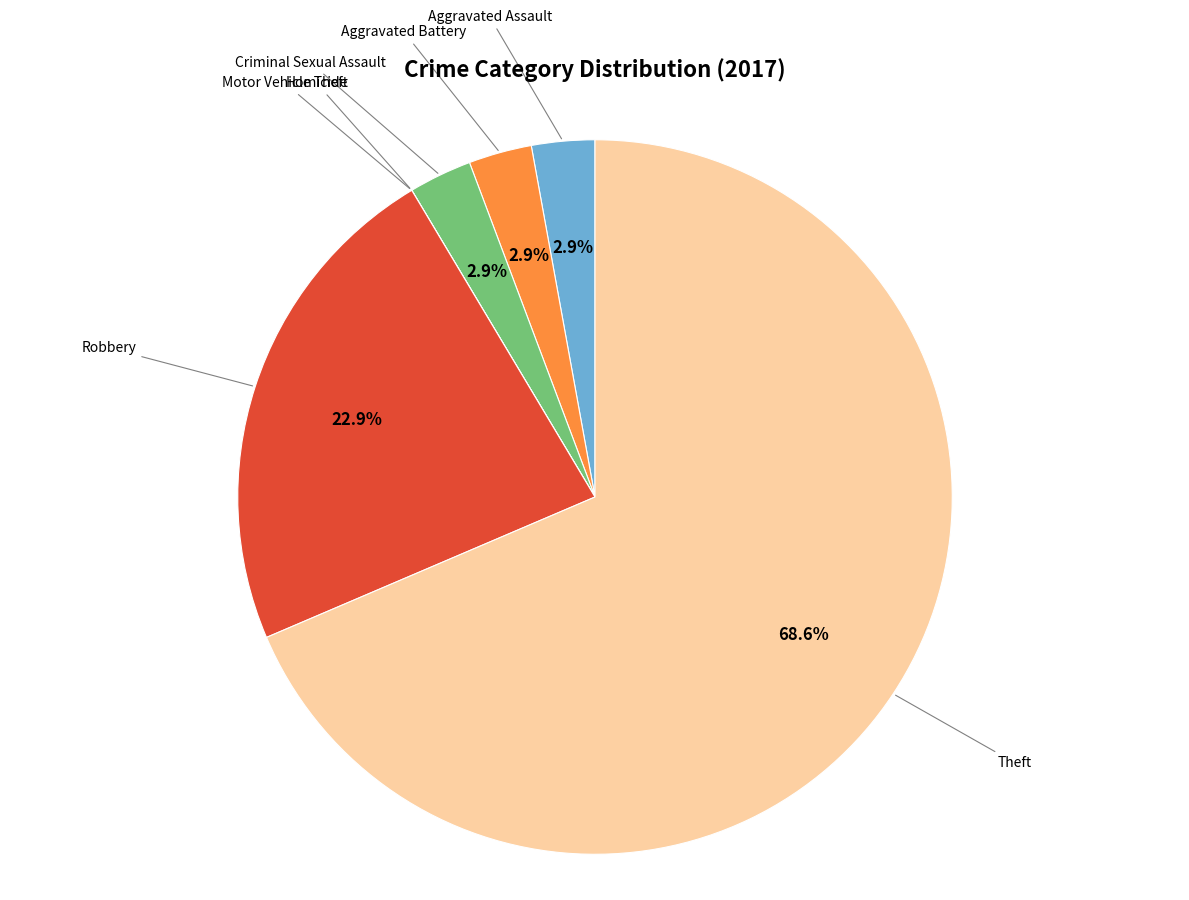

Is there any slice that represents more than half of the pie?

Yes